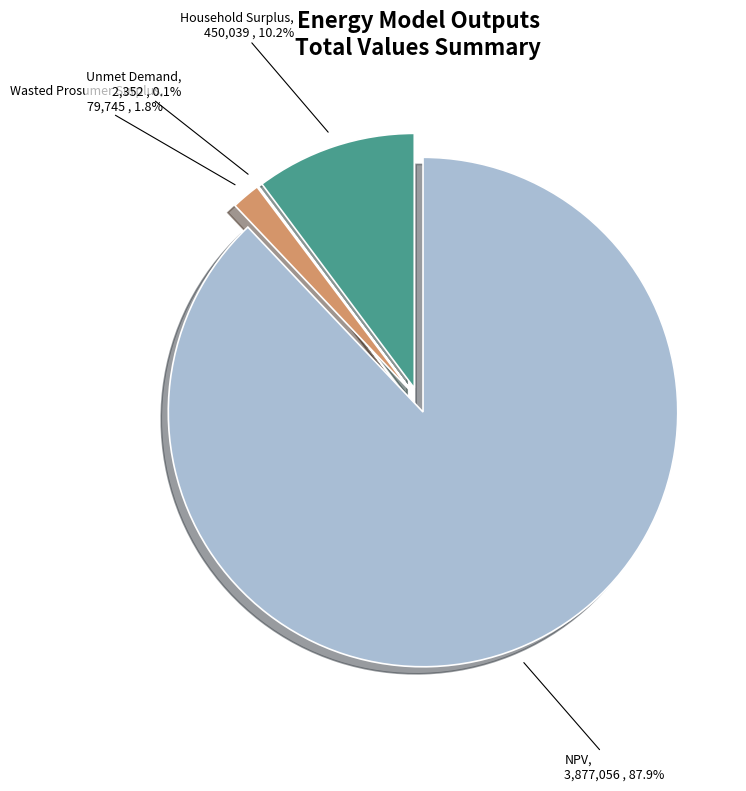

Which has a higher value, NPV or Unmet Demand?

NPV